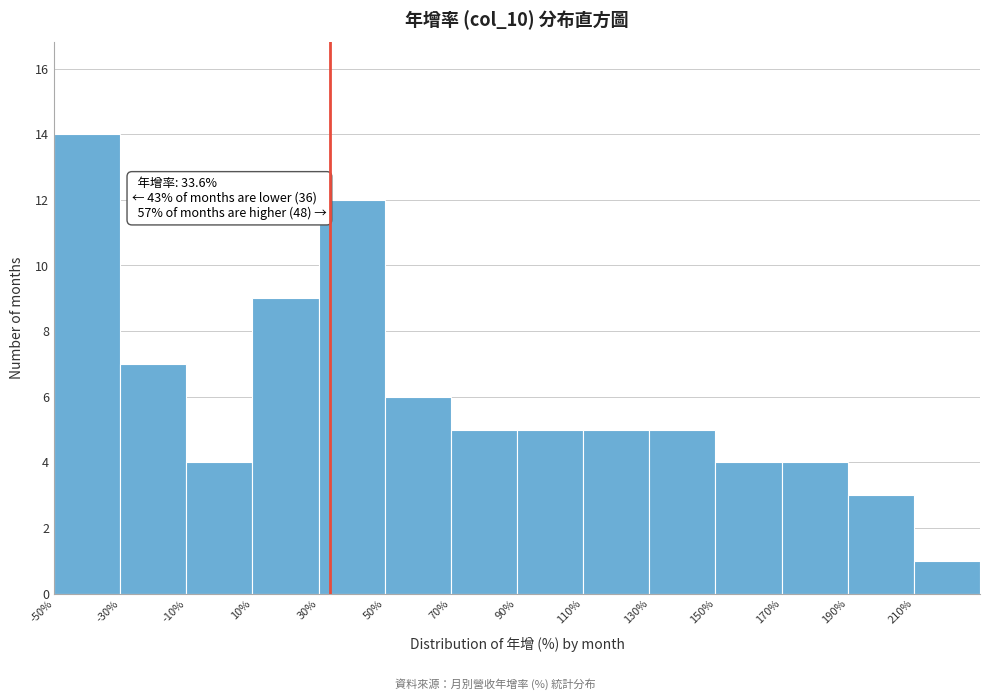

Which range on the x-axis has the tallest bar?

-50 to -30